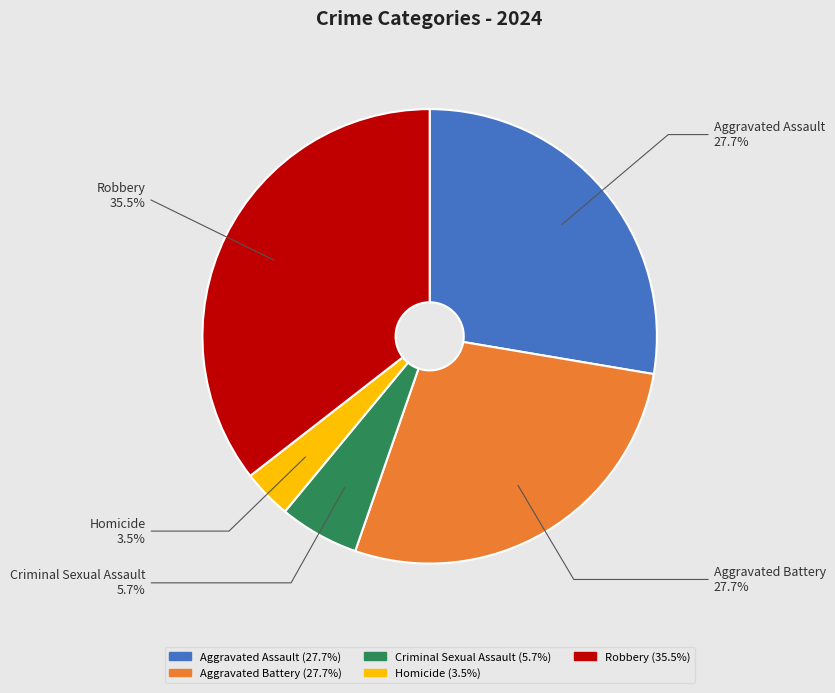

Do Homicide and Aggravated Battery together represent more than half of the pie?

No